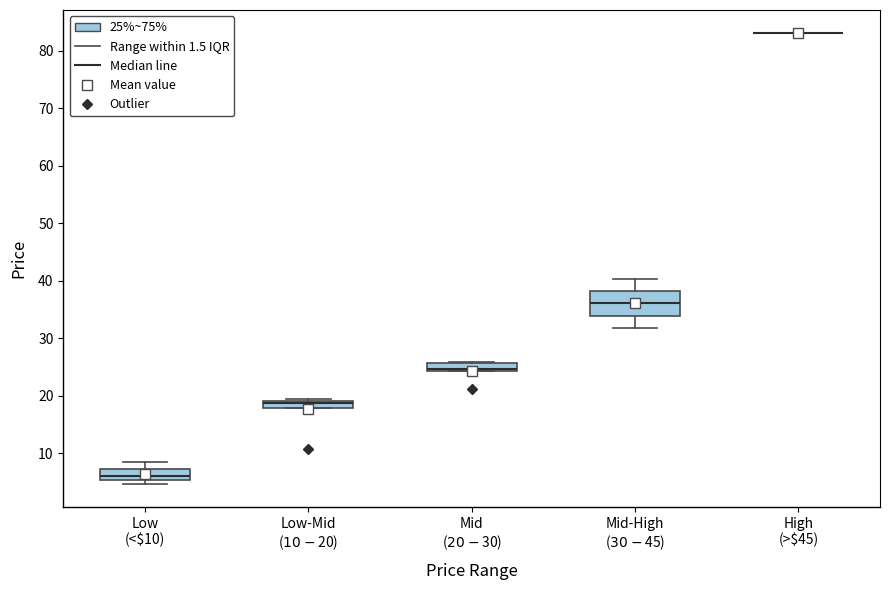

Which box is the tallest, from its lower edge to its upper edge?

Mid-High ($30-$45)